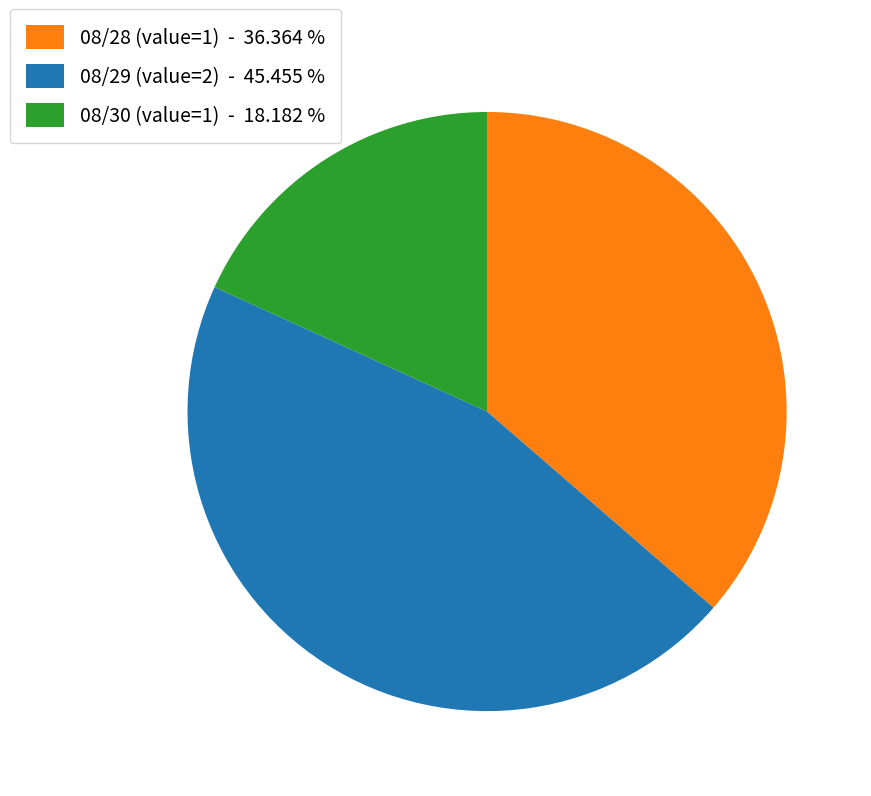

Rank the categories by value from highest to lowest.

08/29 (value=2) - 45.455 %, 08/28 (value=1) - 36.364 %, 08/30 (value=1) - 18.182 %